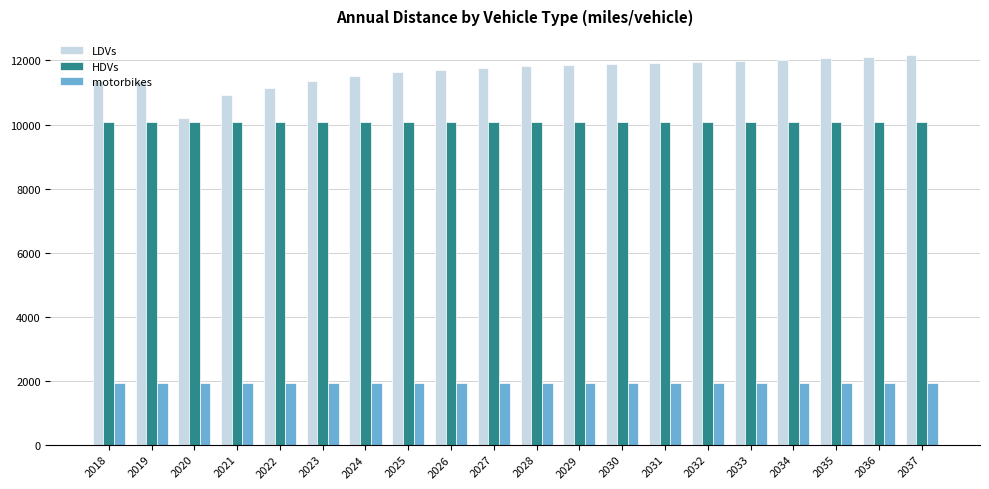

What is the difference between the maximum and minimum values in the LDVs series?

1946.1